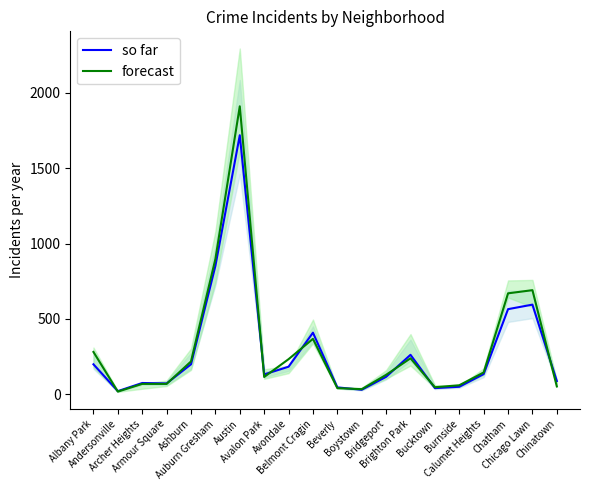

How many interior local valleys does the forecast series have?

4